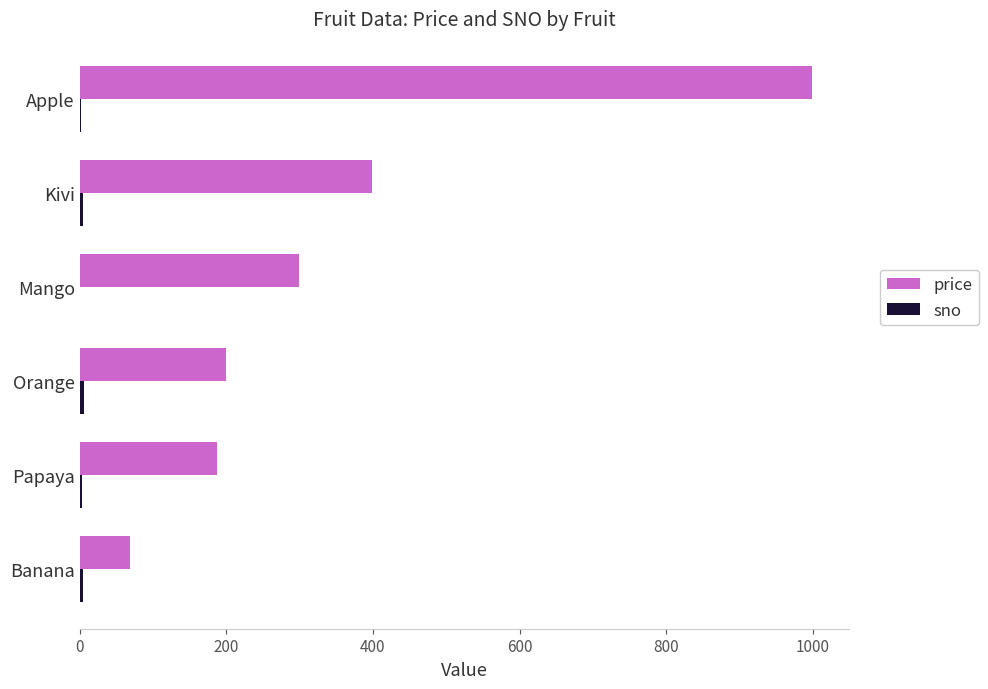

Which series has the largest total across all categories?

price